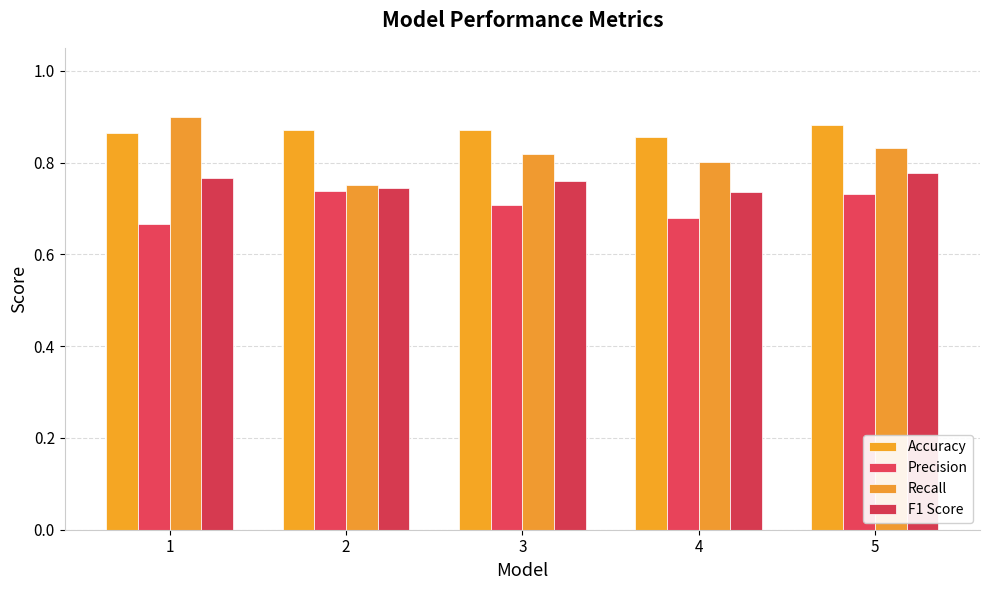

How many distinct data groups are displayed?

4